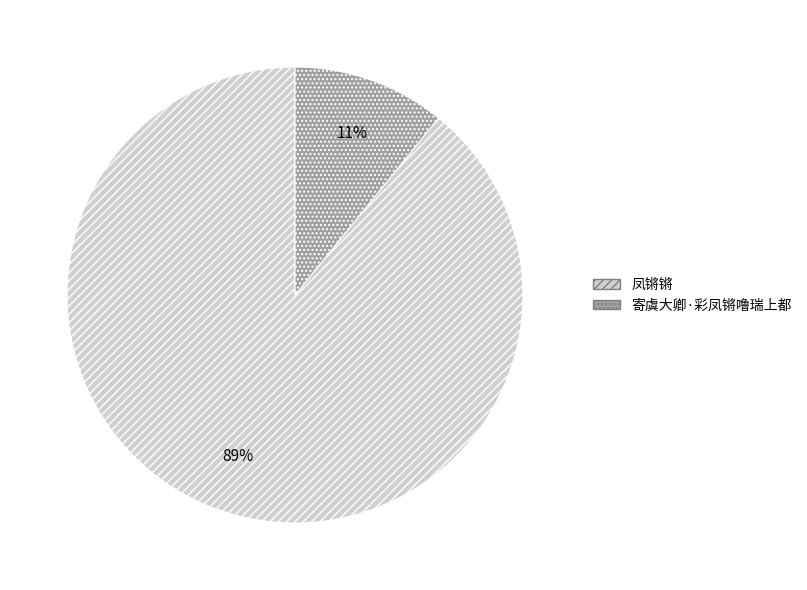

What is the majority slice?

凤锵锵